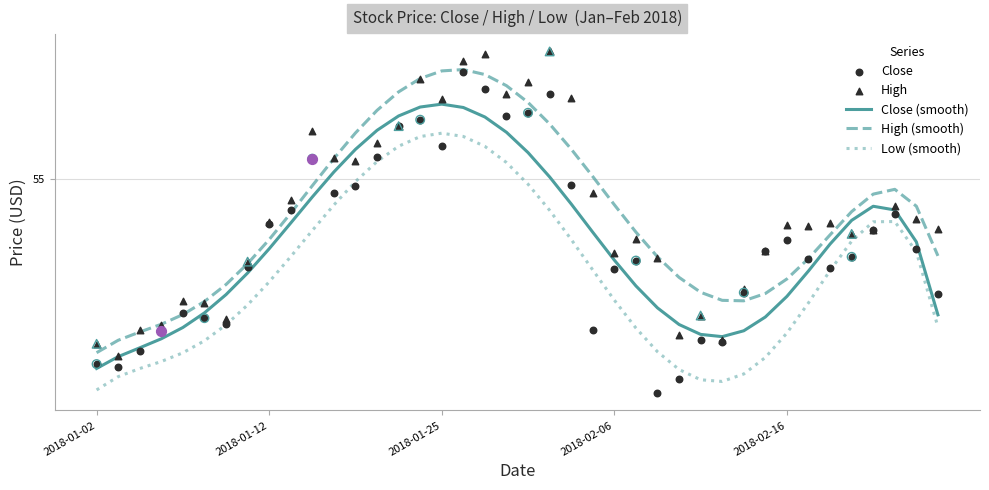

Which series has the largest Y range (max minus min)?

Close